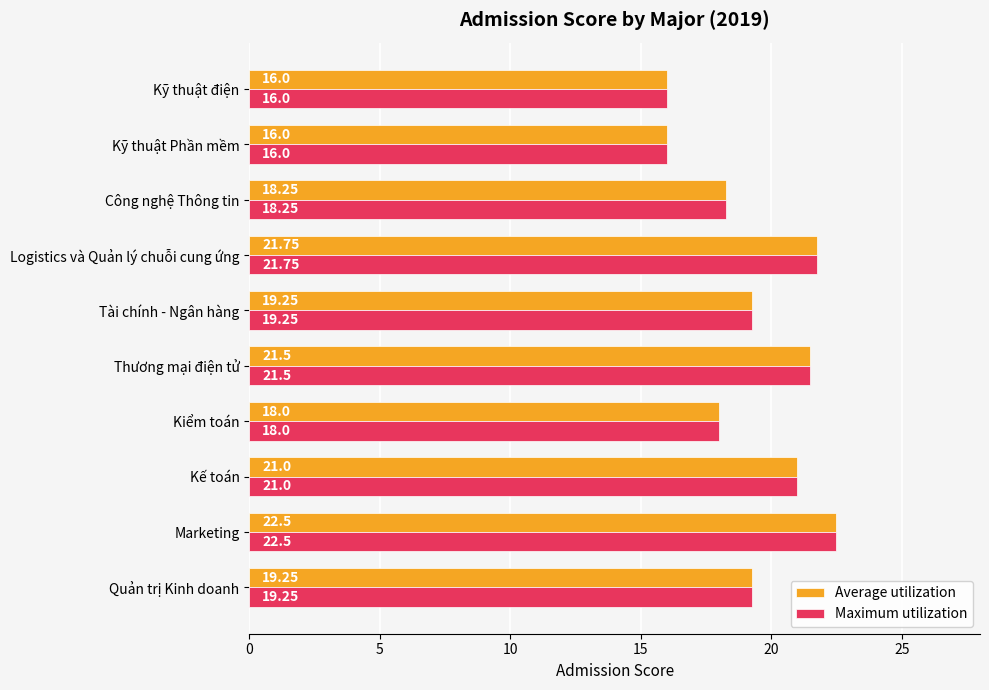

Which category has the highest value in the Maximum utilization series?

Marketing